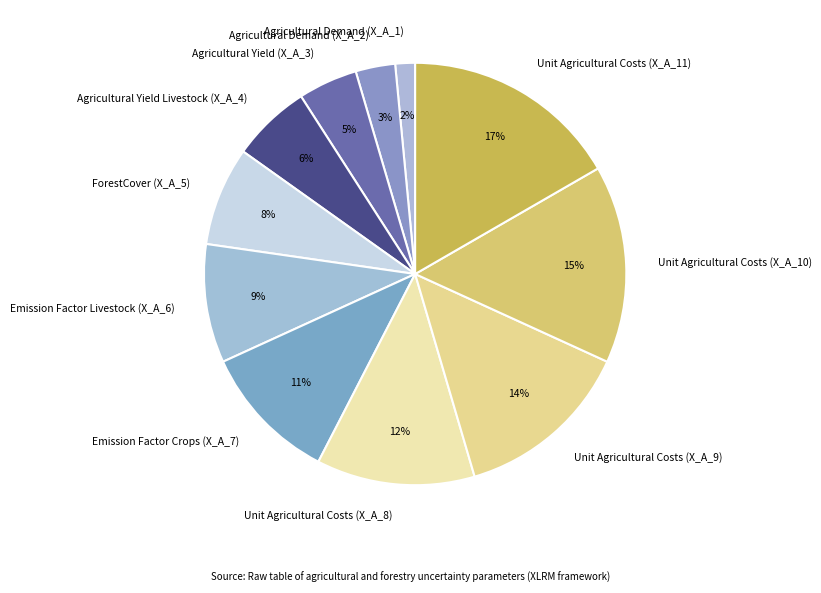

Count the number of slices in the pie.

11